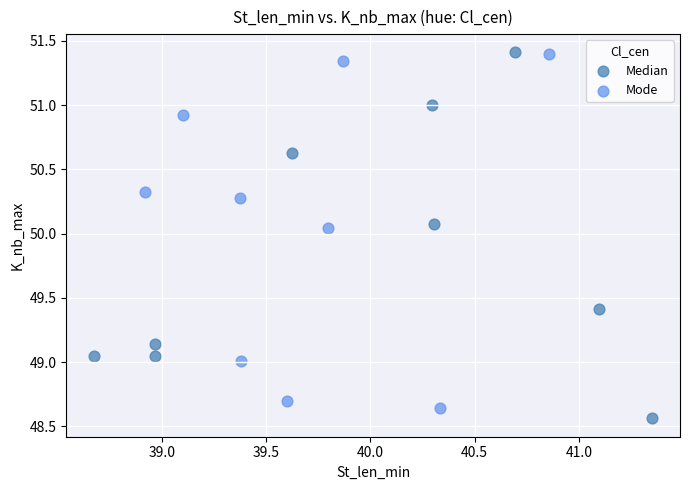

What are all the series names shown in the legend?

Median, Mode